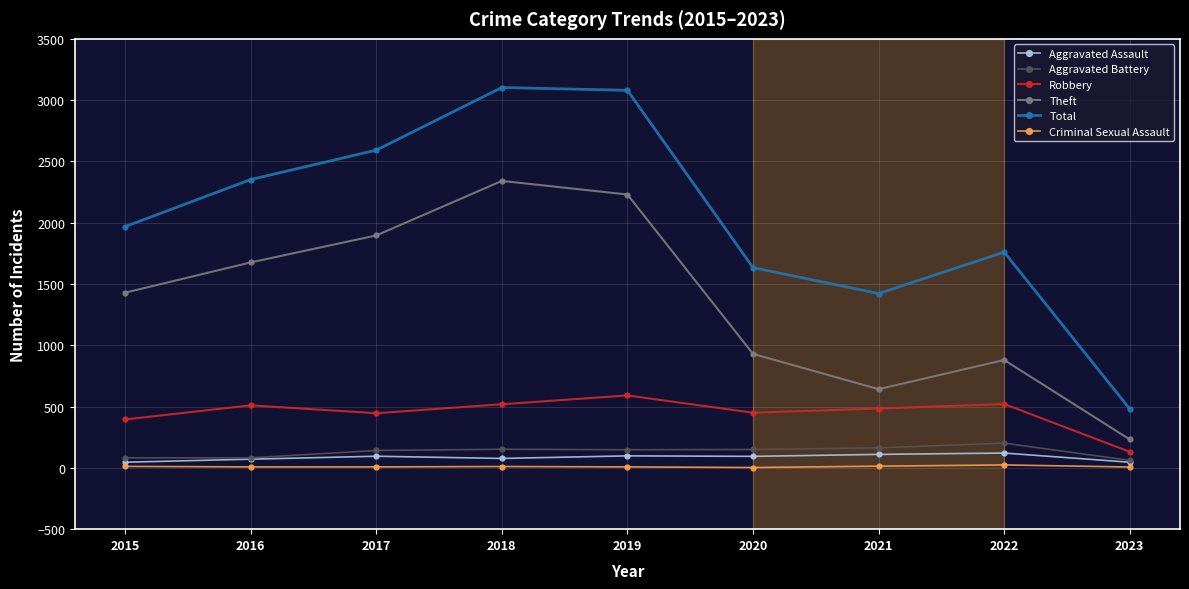

In Total, how many points are lower than both neighbors (excluding endpoints)?

1